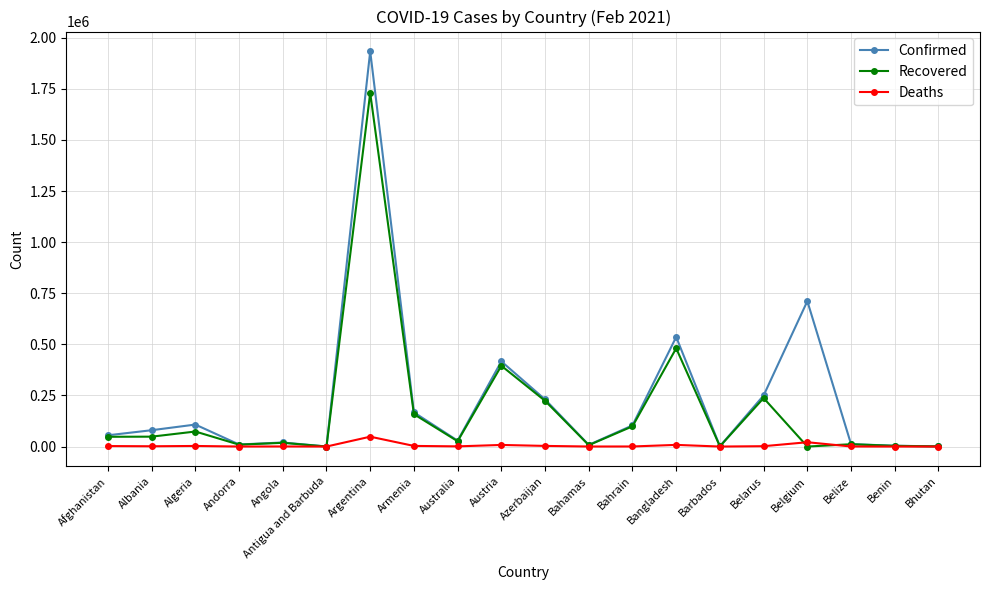

Which series has the largest range (max minus min)?

Confirmed